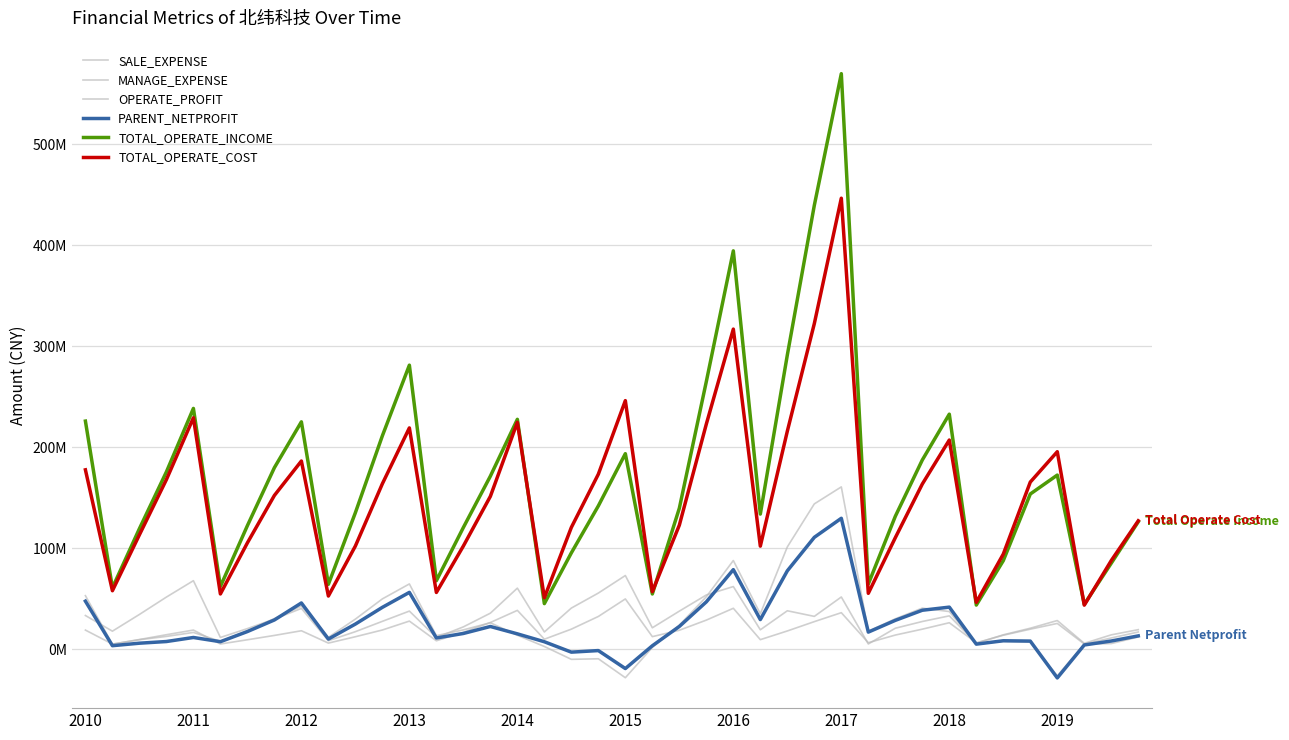

Does the chart display data point markers on the line(s)?

No